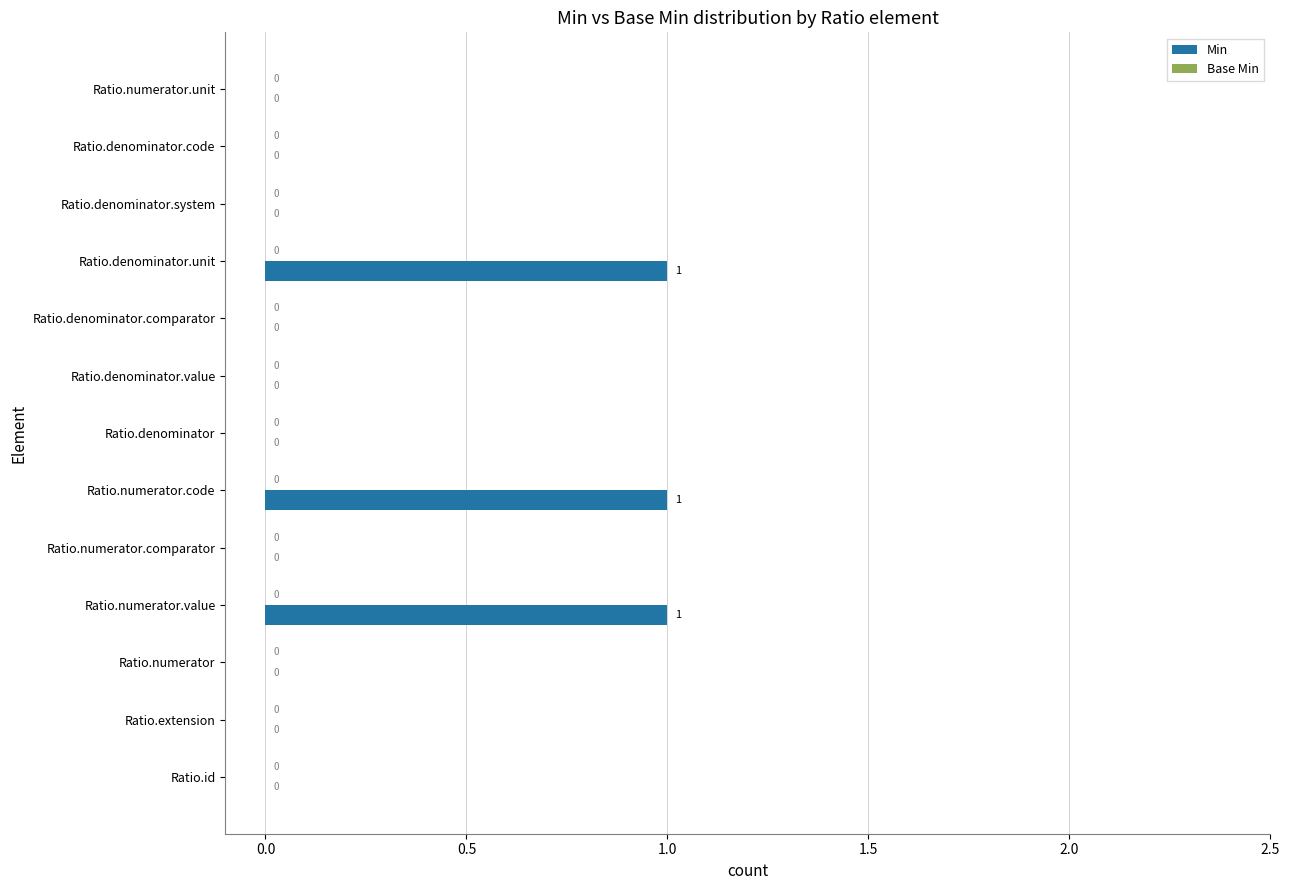

The value at Ratio.numerator.code is 2. True or false?

False